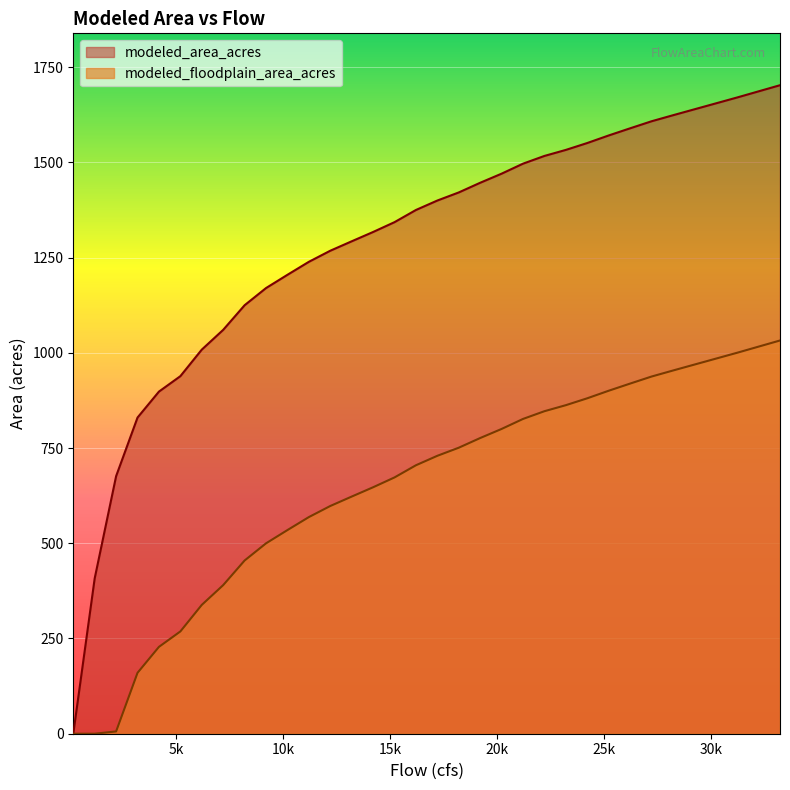

List the series in order of their peak value, lowest first.

modeled_floodplain_area_acres, modeled_area_acres